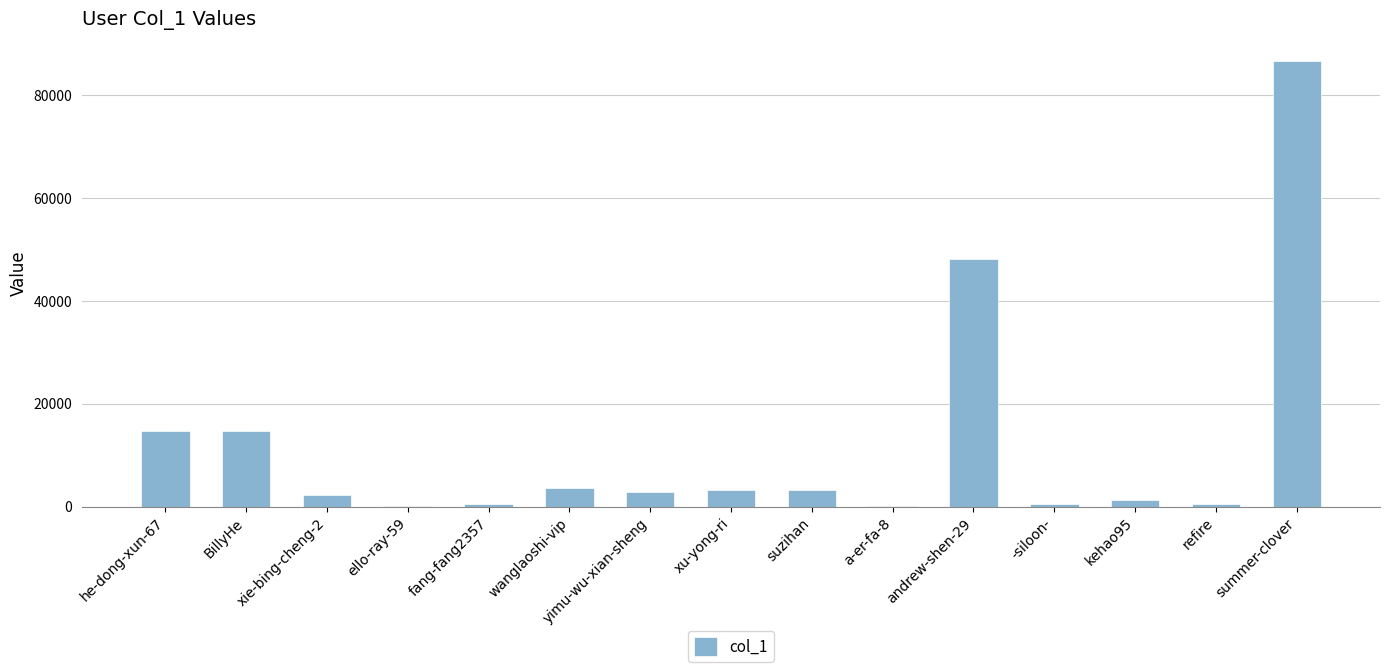

What is the ratio of the value at he-dong-xun-67 to the value at yimu-wu-xian-sheng?

5.4